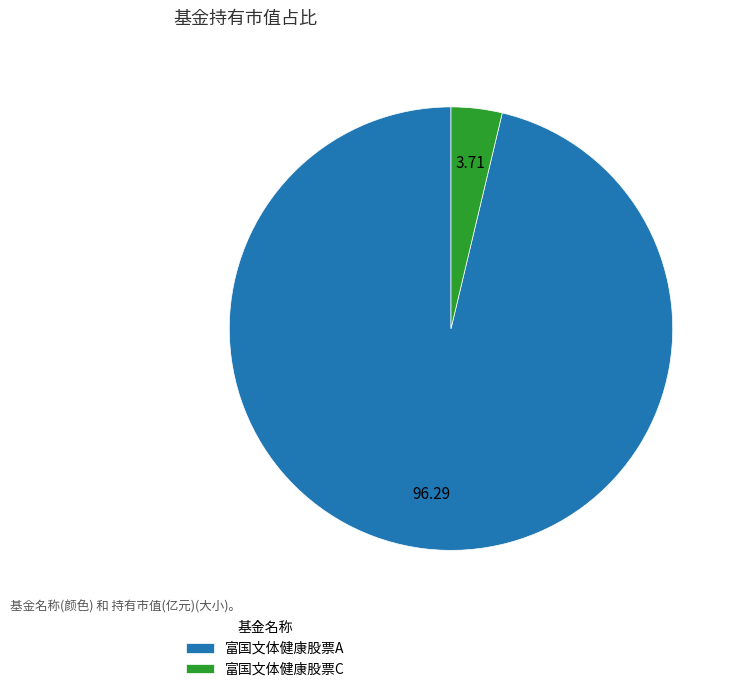

True or false: 富国文体健康股票C accounts for 4% of the total.

True